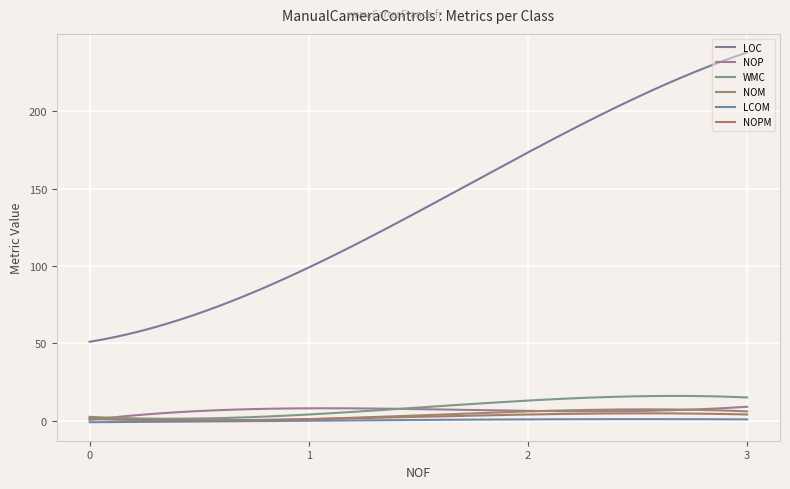

True or false: NOPM has more than 2 points higher than both neighbors.

False